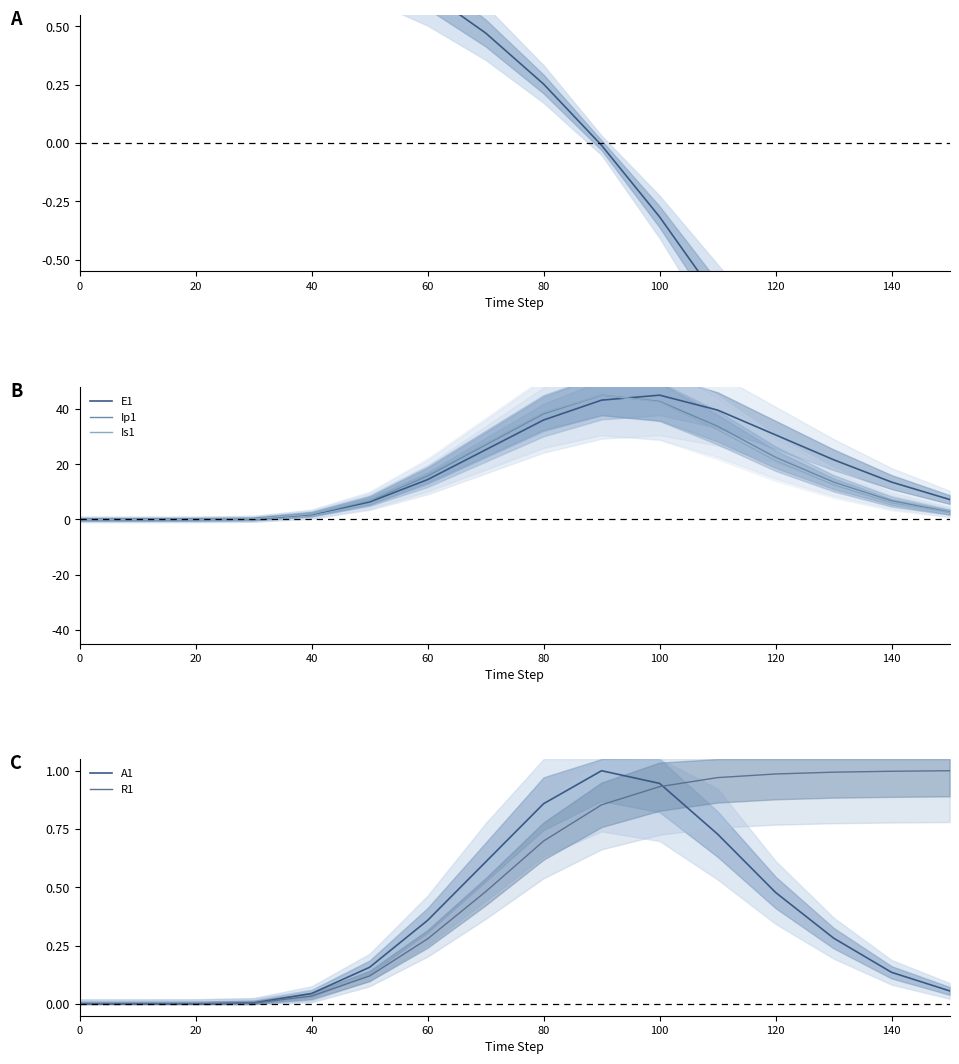

At how many categories does at least one series exceed 23?

6